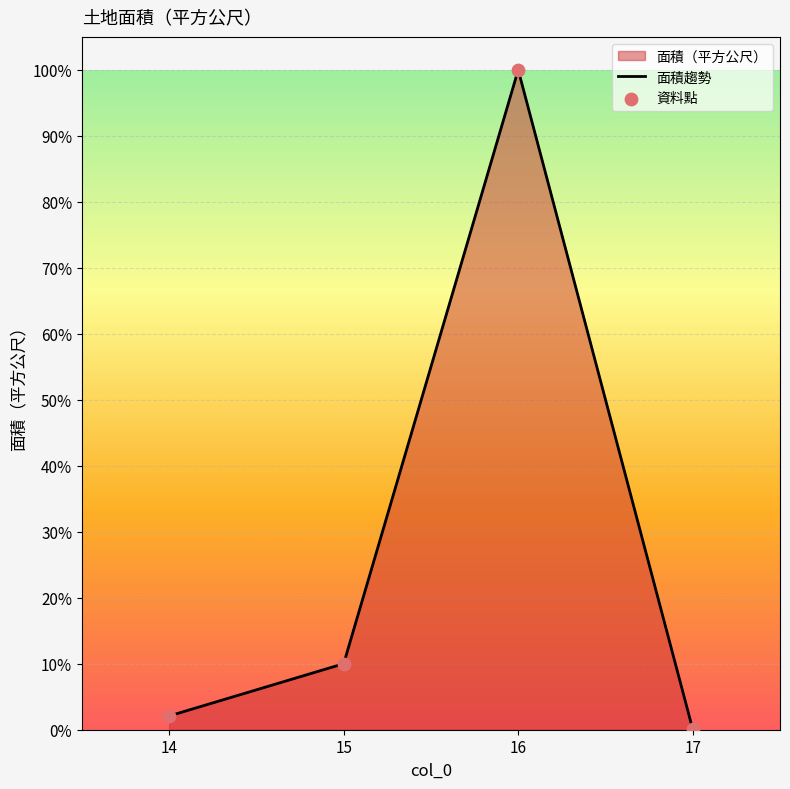

What is the change in value from 15 to 16?

+90.0